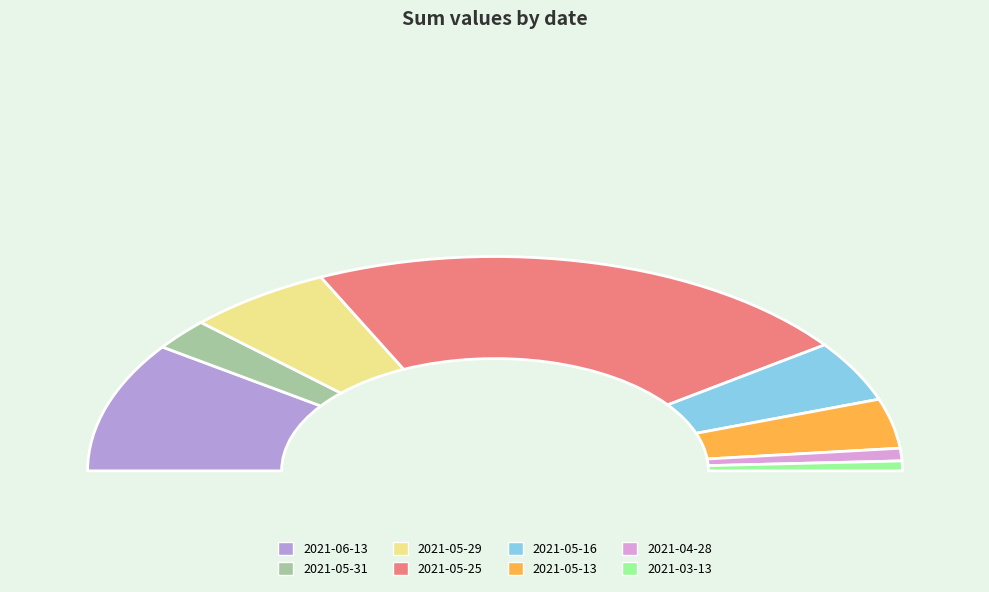

To the nearest percent, what portion does 2021-05-29 represent?

12%